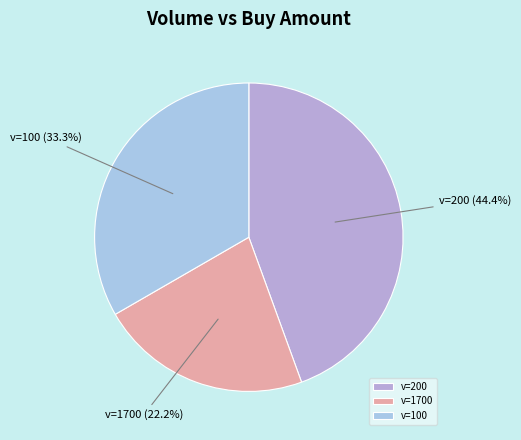

What percentage do v=1700 and v=100 together represent?

55.6%